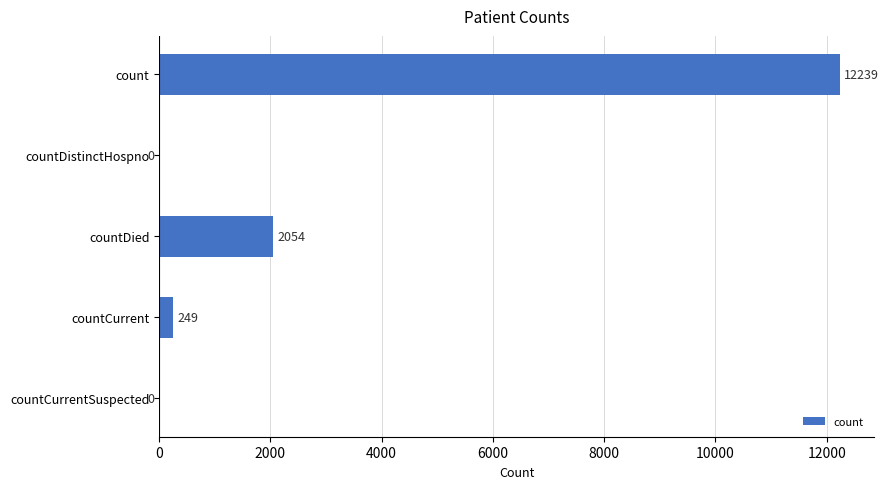

The chart shows a value of -7844 at countCurrentSuspected. True or false?

False